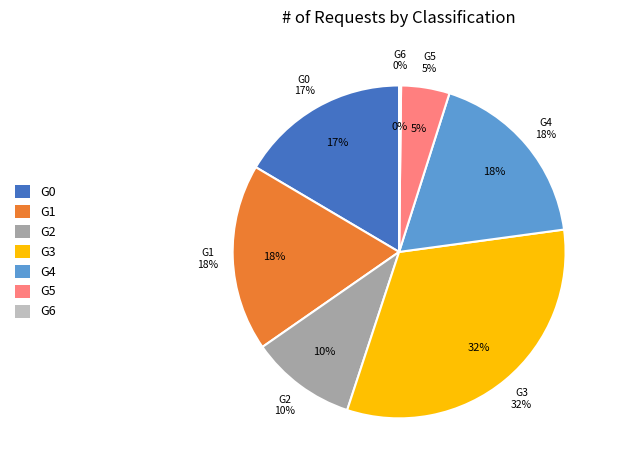

Which category has the biggest portion of the pie?

3